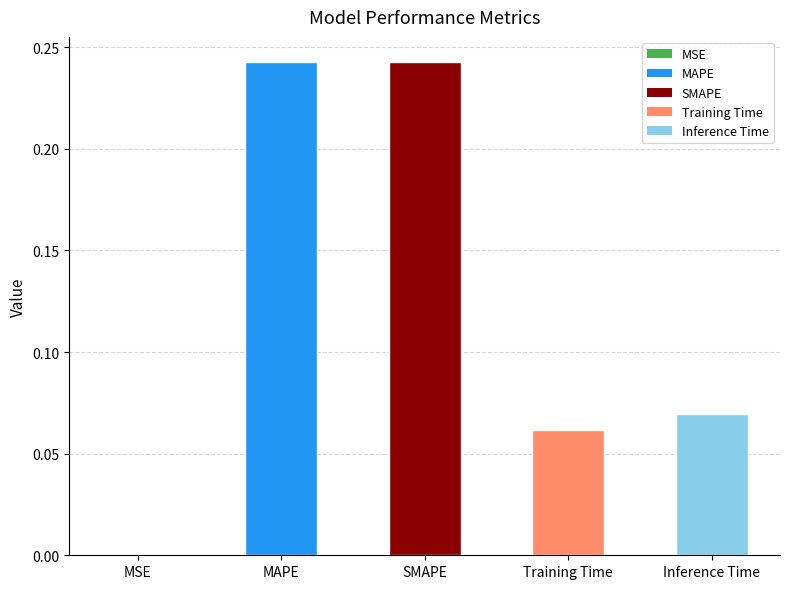

Which has a higher value, SMAPE or Training Time?

SMAPE